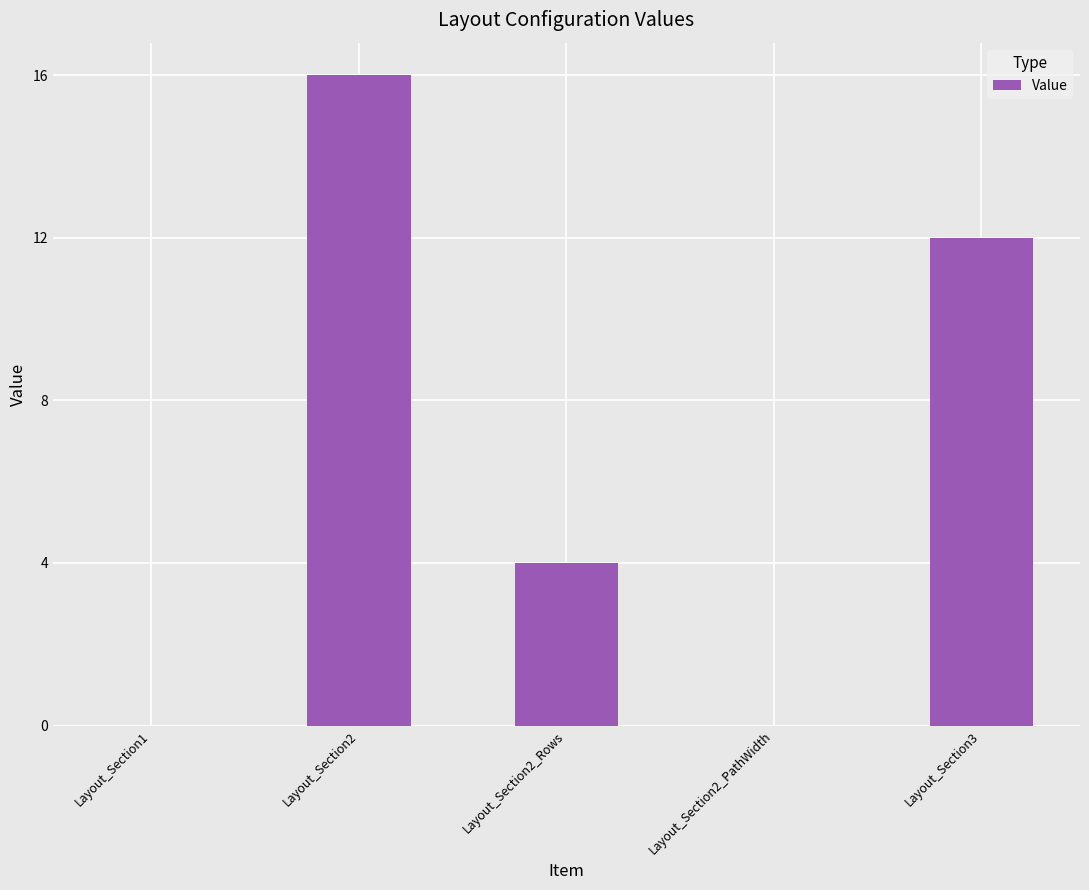

What is the sum of the values at Layout_Section3 and Layout_Section2_PathWidth?

12